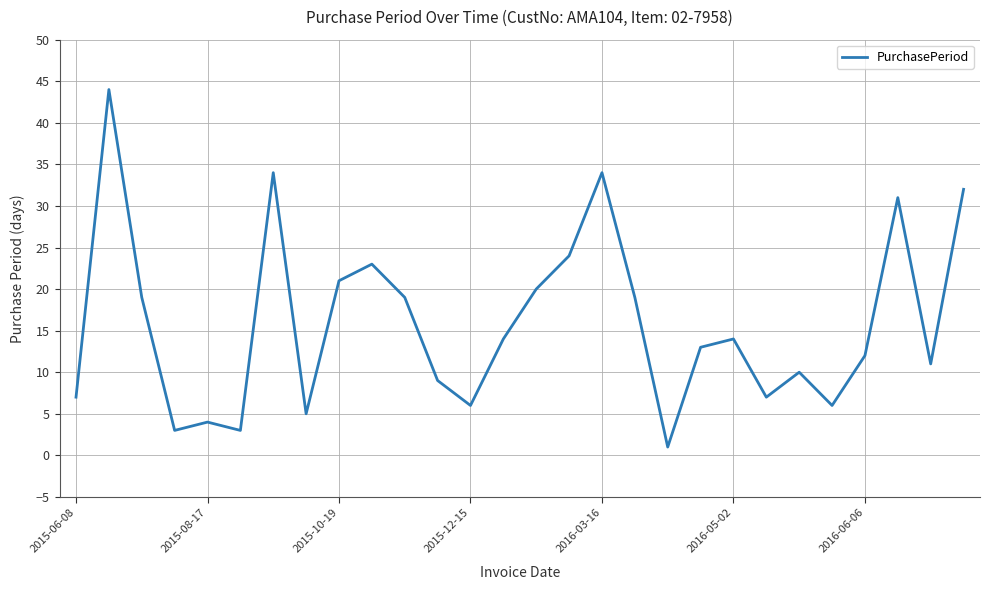

What is the greatest value displayed?

44